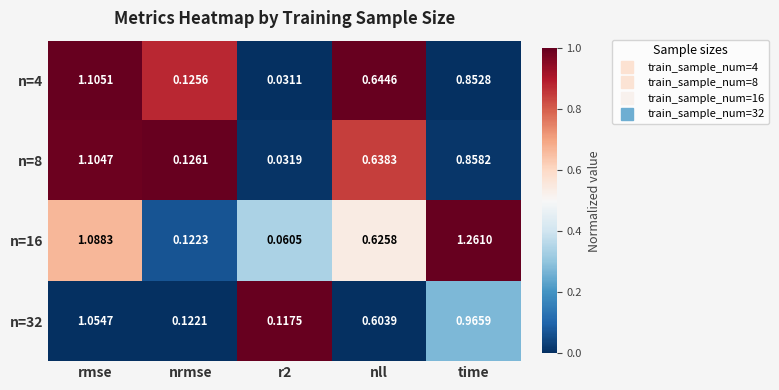

Rank the series by their maximum value, from highest to lowest.

n=16, n=4, n=8, n=32